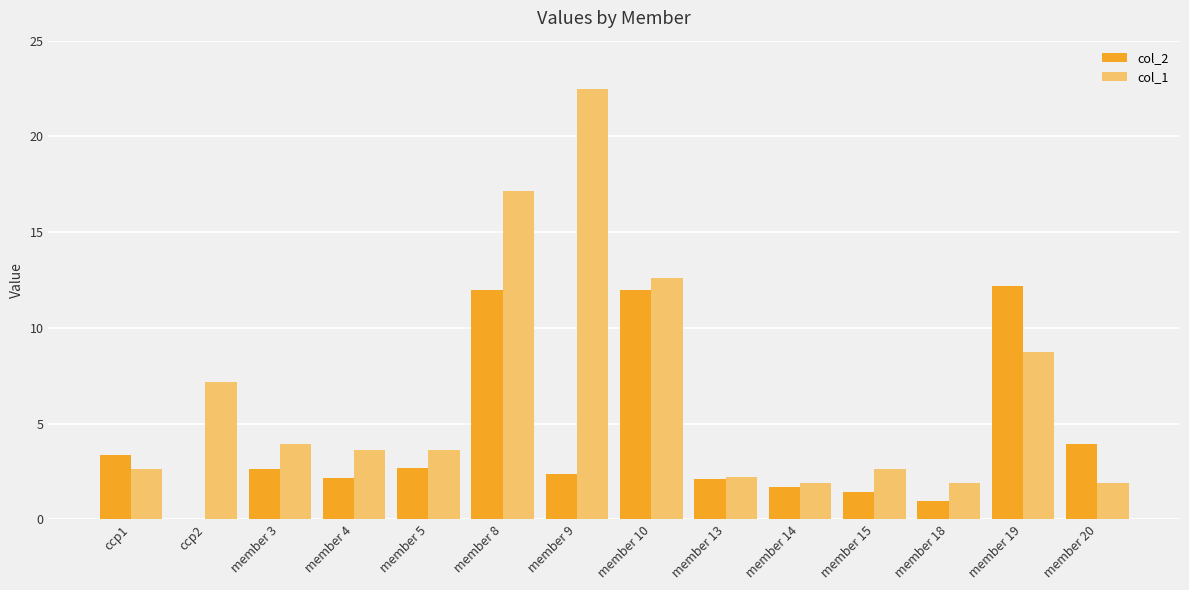

What is the sum of the col_1 values at member 3 and member 15?

6.6